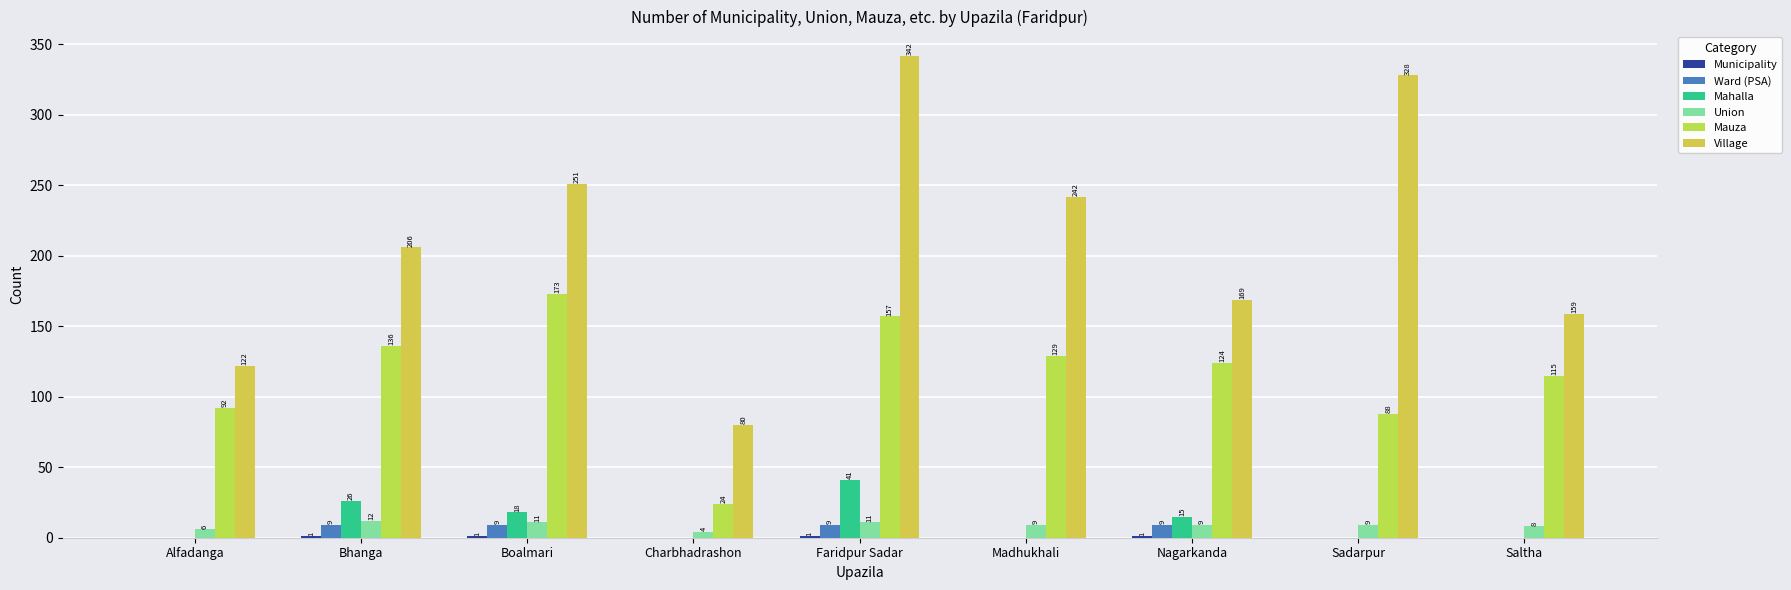

Between Charbhadrashon and Faridpur Sadar, which series saw the biggest shift?

Village